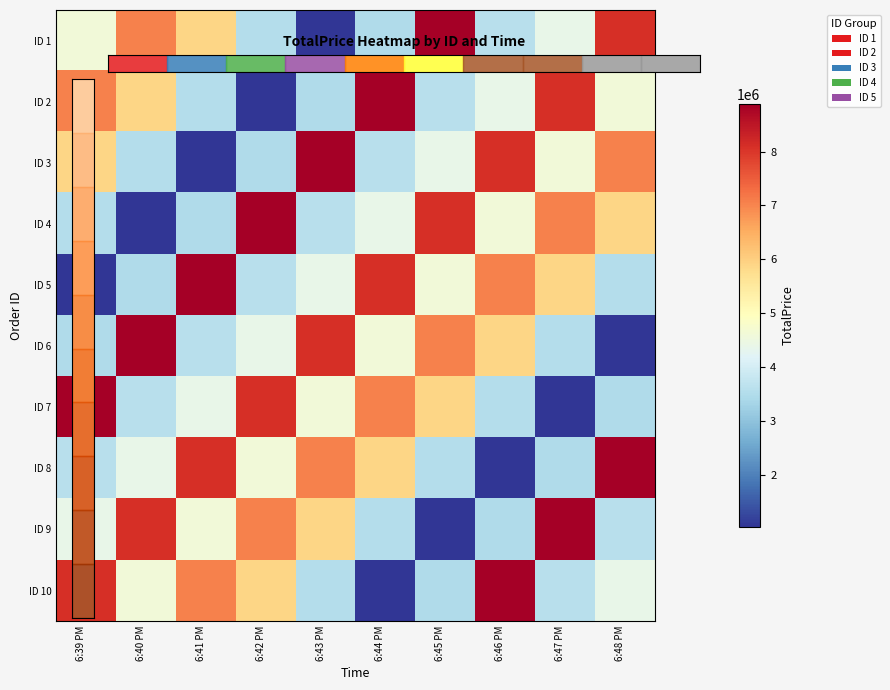

At how many categories does at least one series exceed 4430286?

10